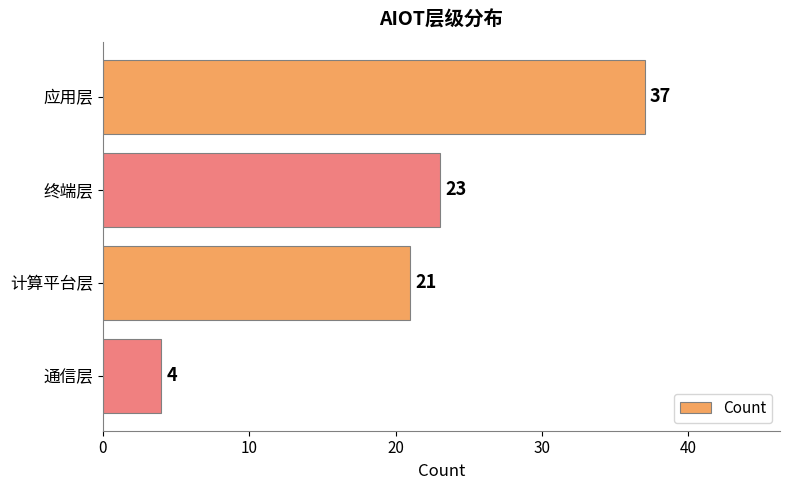

How many bars are there in total?

4